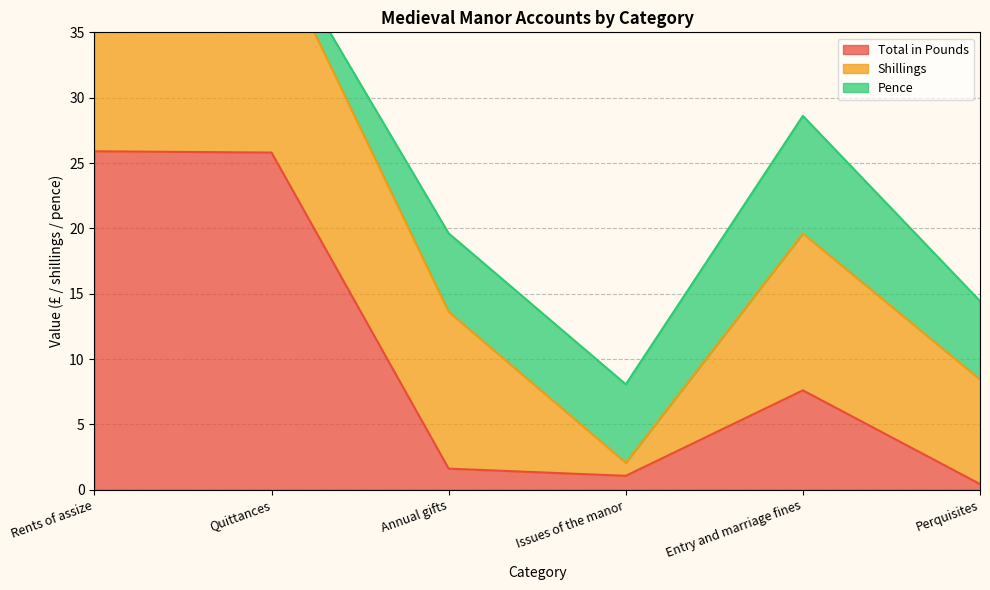

Which category has the lowest value in the Pence series?

Rents of assize